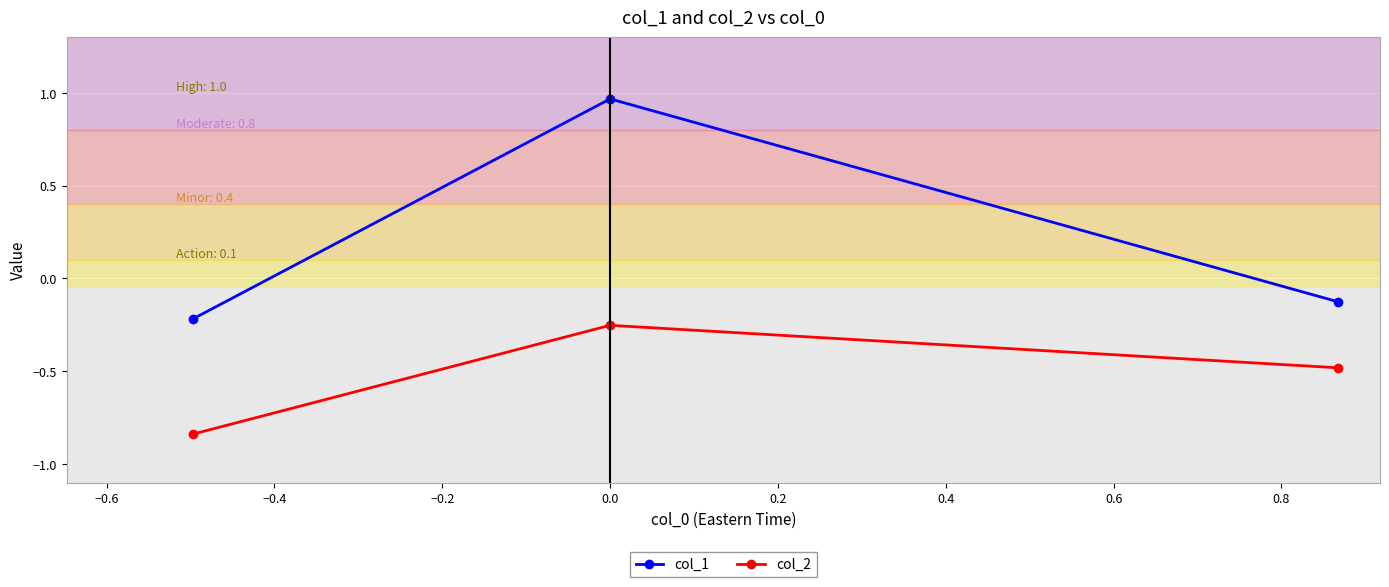

Which series has the largest total across all categories?

col_1